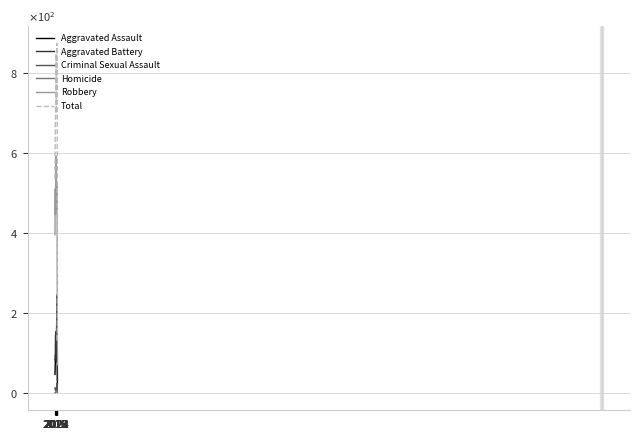

What is the average value of the Aggravated Battery series?

140